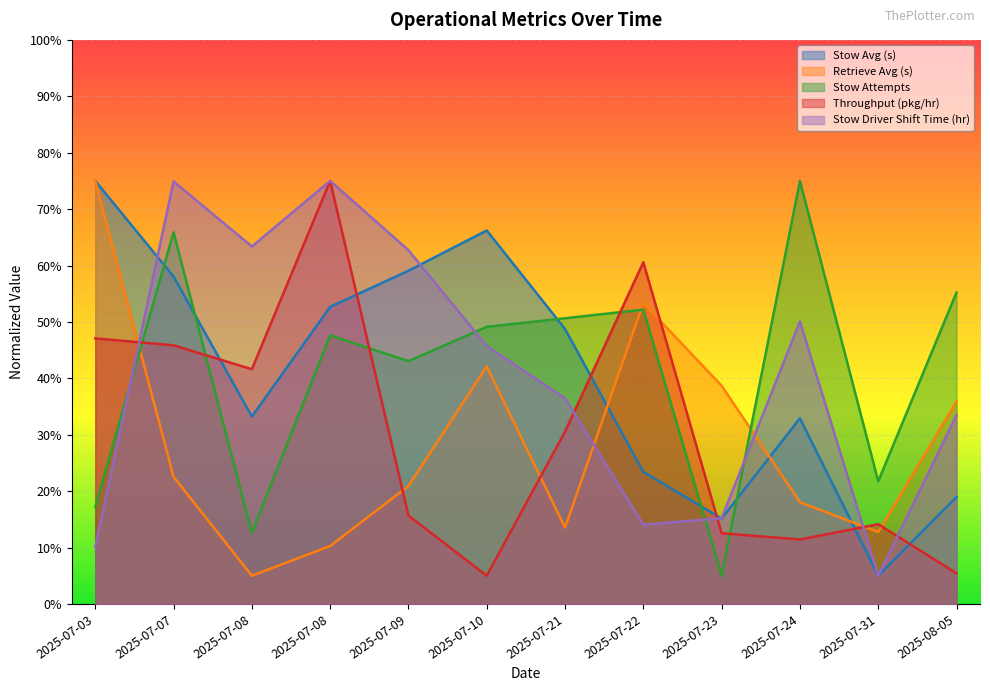

How many interior local valleys does the Throughput (pkg/hr) series have?

3